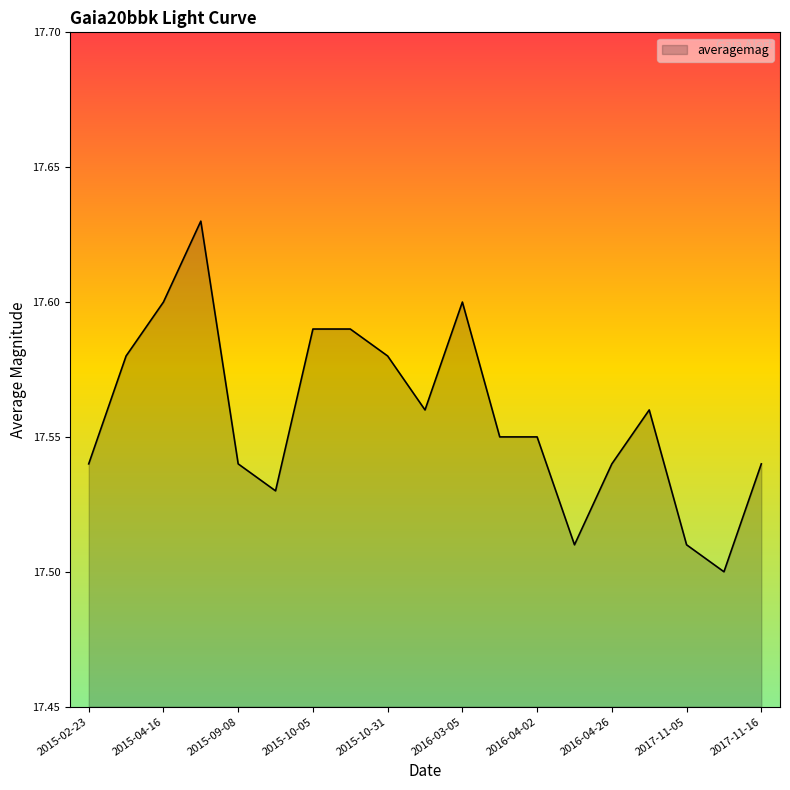

Does the chart display data point markers on the line(s)?

No